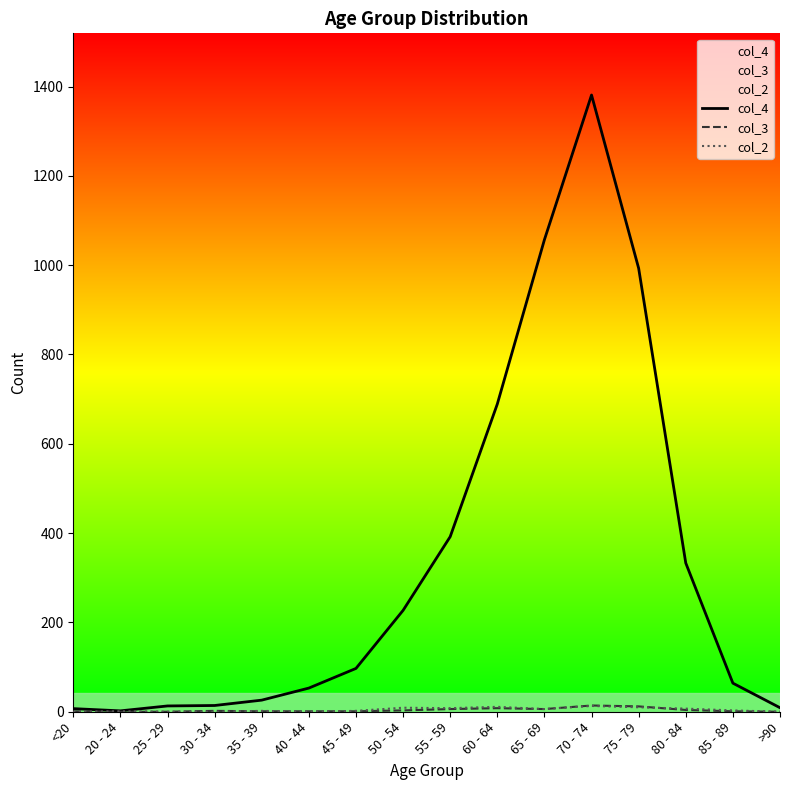

True or false: col_3 has a value of 1 at 35 - 39.

True